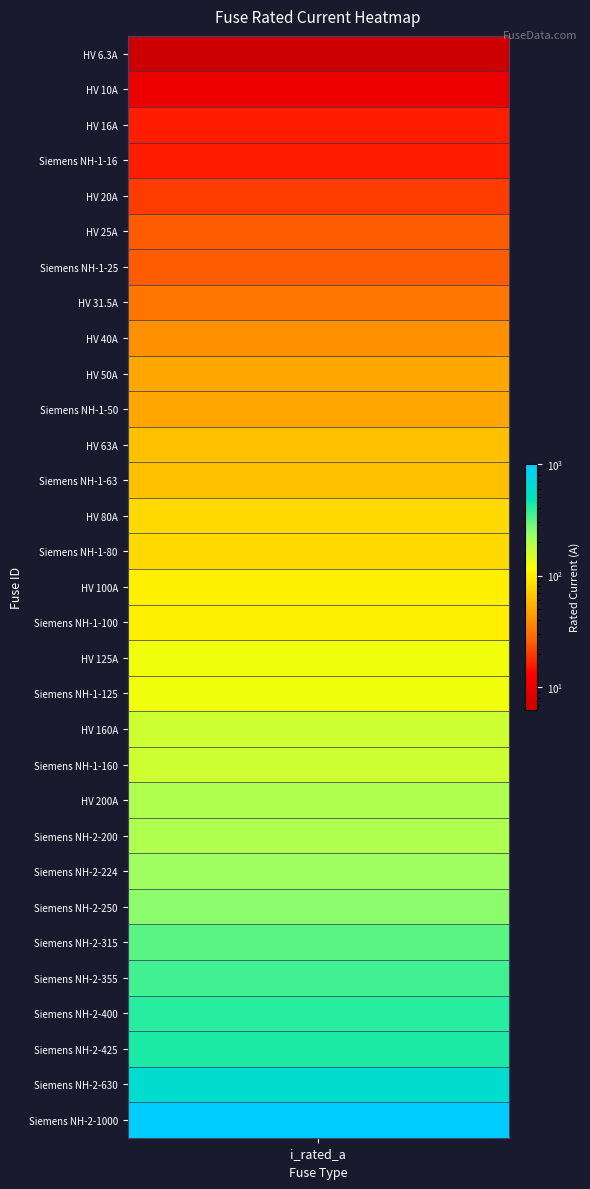

Which category has the highest value across all series?

Siemens NH-2-1000